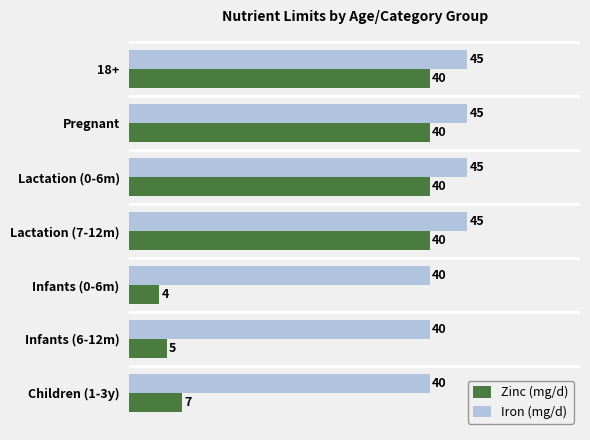

What is the sum of all Zinc (mg/d) values?

176